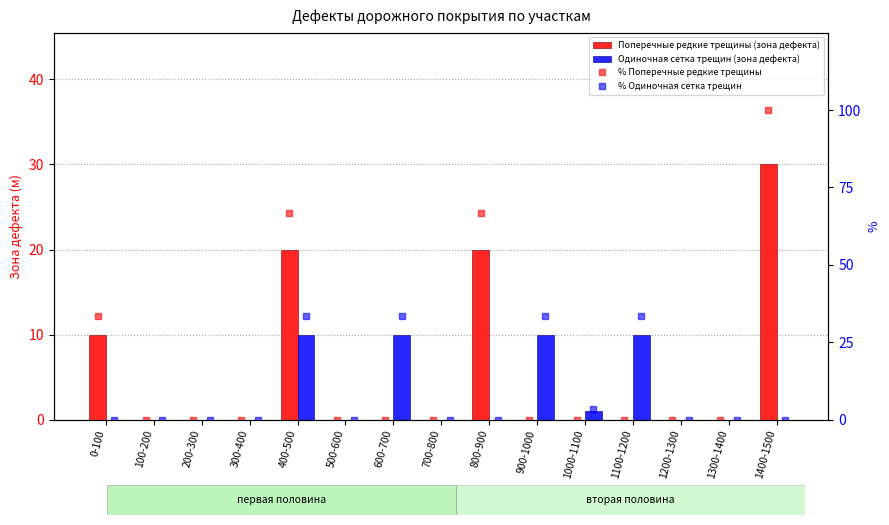

What is the value of the % Поперечные редкие трещины bar at the 1st from the left?

33.3